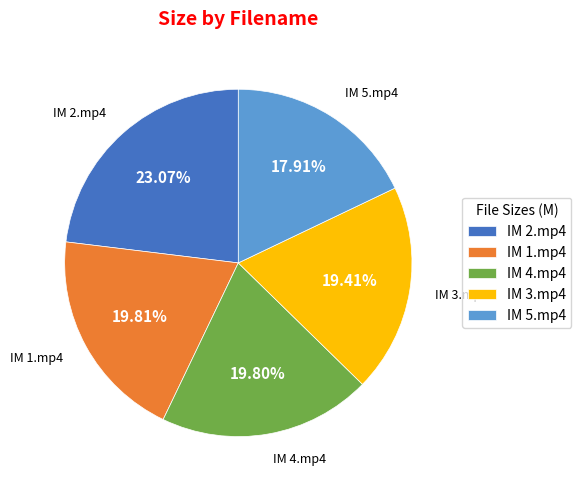

To the nearest percent, what is the difference between the largest and smallest slice percentages?

5%